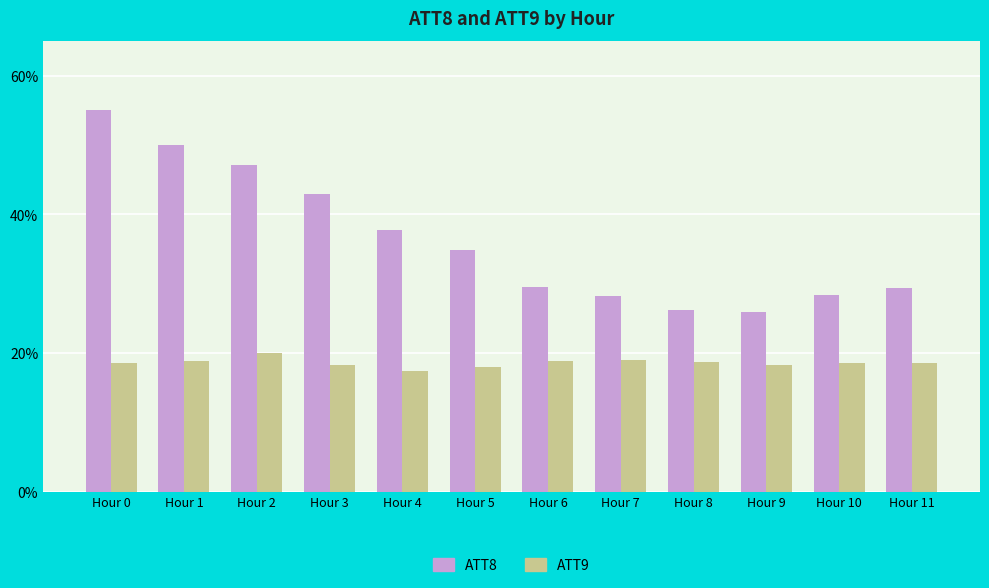

Between Hour 2 and Hour 10, which series saw the biggest shift?

ATT8